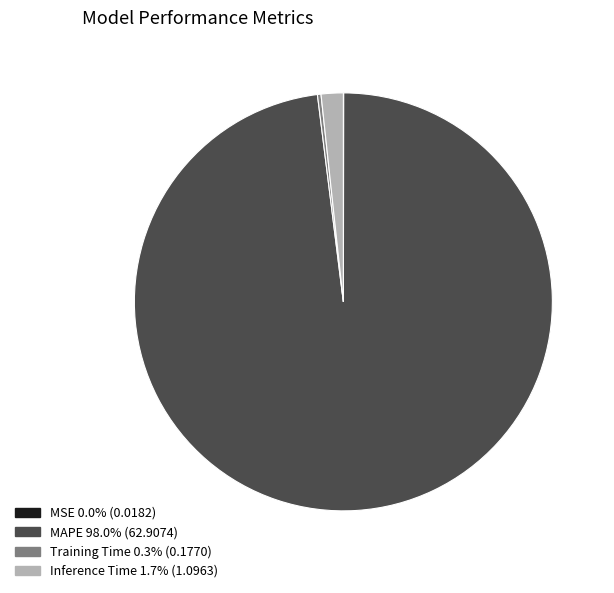

What is the ratio of the value at MAPE to the value at Inference Time?

57.4